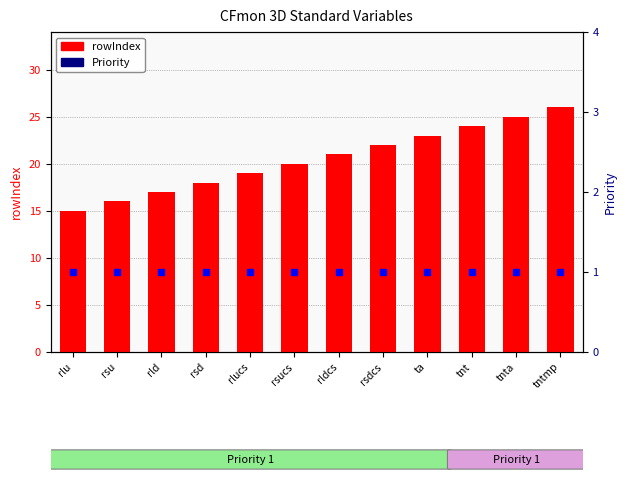

What is the total value across all series at rlucs?

20